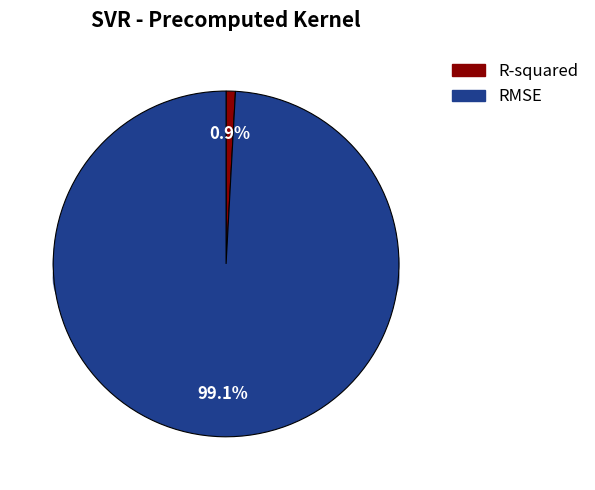

Is it true that R-squared is 10% of the pie?

False